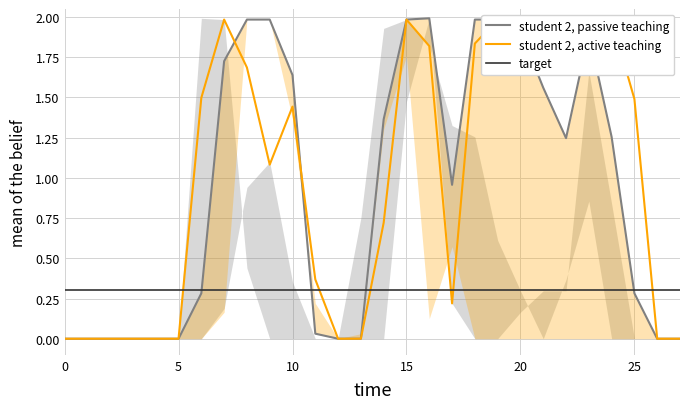

Reading left to right, what are all the values shown in this chart?

student 2, passive teaching: 0.0	0.0	0.0	0.0	0.0	0.0	0.3	1.7	2.0	2.0	1.6	0.0	0.0	0.0	1.4	2.0	2.0	1.0	2.0	2.0	1.9	1.6	1.2	1.9	1.3	0.3	0.0	0.0
student 2, active teaching: 0.0	0.0	0.0	0.0	0.0	0.0	1.5	2.0	1.7	1.1	1.4	0.4	0.0	0.0	0.7	2.0	1.8	0.2	1.8	2.0	2.0	2.0	2.0	2.0	2.0	1.5	0.0	0.0
target: 0.3	0.3	0.3	0.3	0.3	0.3	0.3	0.3	0.3	0.3	0.3	0.3	0.3	0.3	0.3	0.3	0.3	0.3	0.3	0.3	0.3	0.3	0.3	0.3	0.3	0.3	0.3	0.3